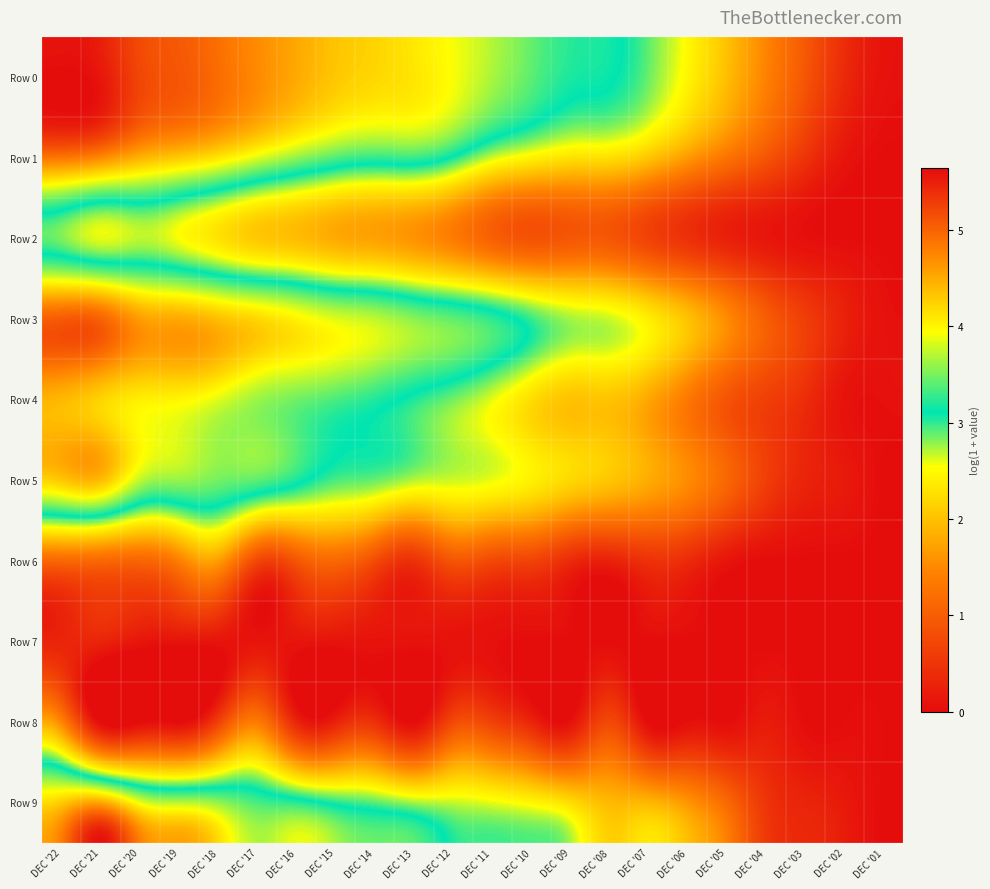

Which series has the largest total across all categories?

Row 0